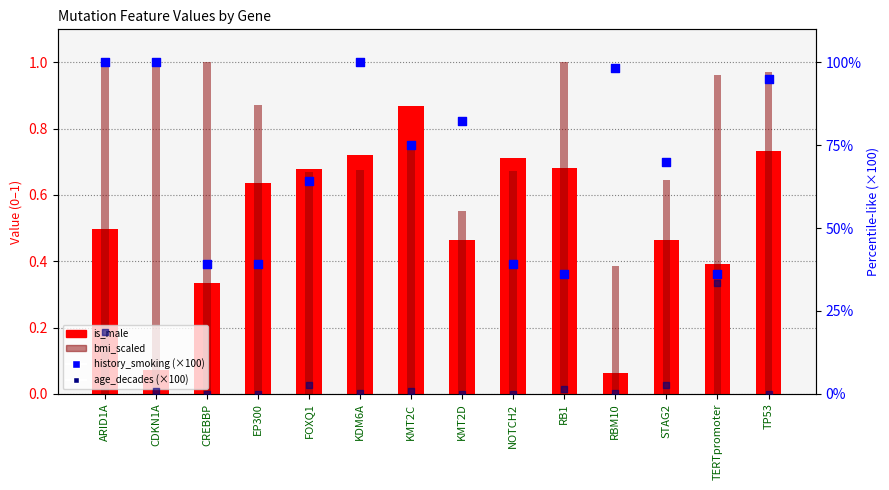

Which series reaches the minimum Y coordinate?

age_decades (×100)